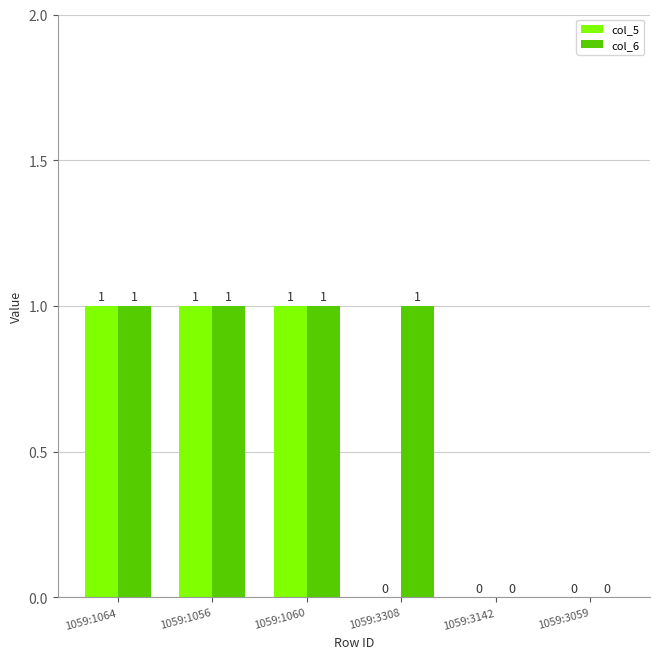

How many col_6 values are between 0 and 1?

6